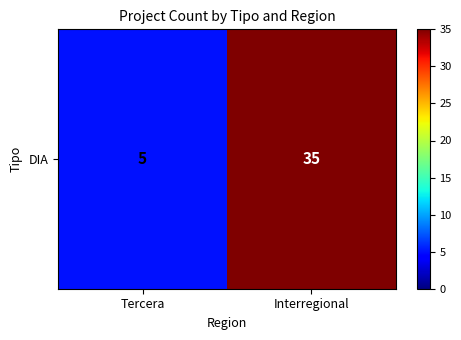

Reading right to left, what are all the values shown in this chart?

Interregional=35	Tercera=5